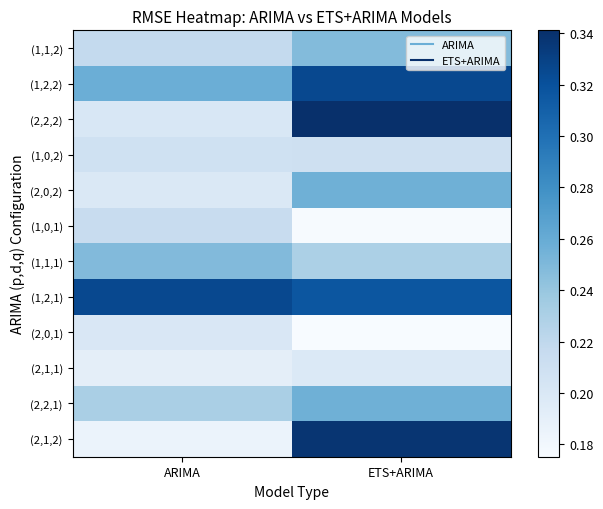

At which category is the sum across all series the highest?

ETS+ARIMA